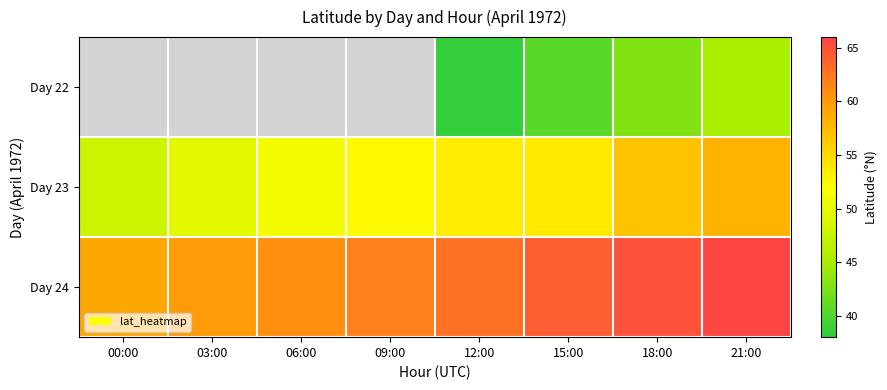

Is the value of Day 23 at 06:00 greater than the value of Day 22 at 12:00?

Yes